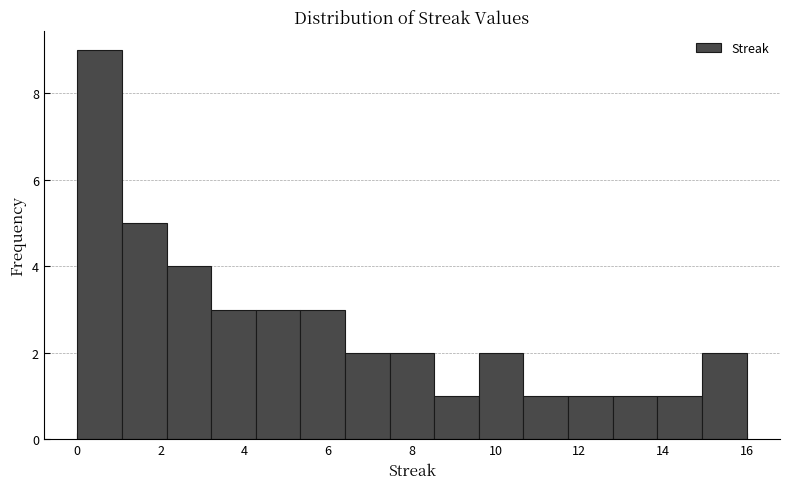

Which range on the x-axis has the tallest bar?

0.0 to 1.0